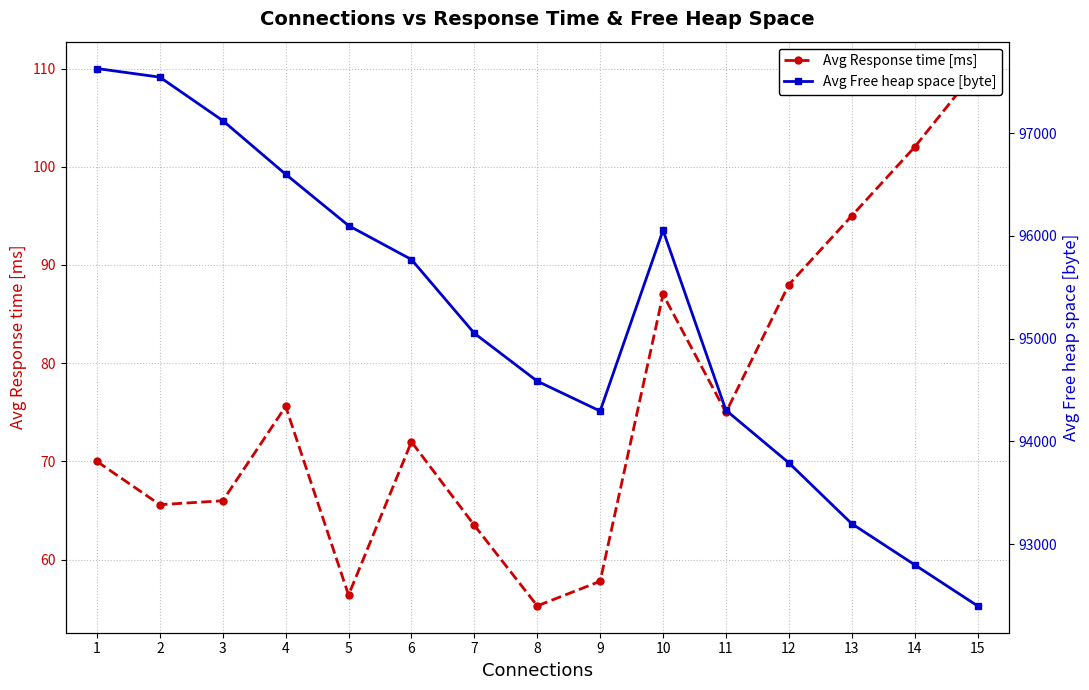

What is the average value of the Avg Free heap space [byte] series?

95150.7